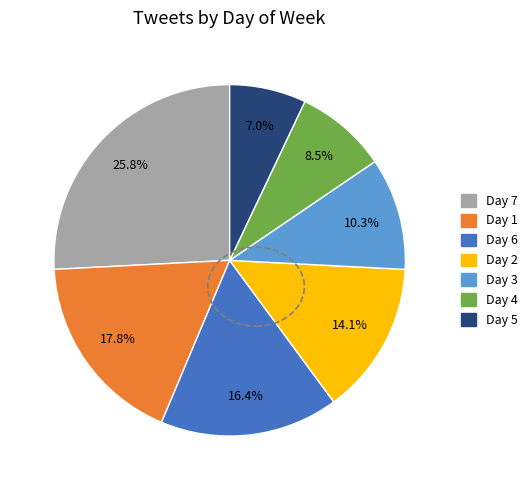

Does any single category account for the majority?

No